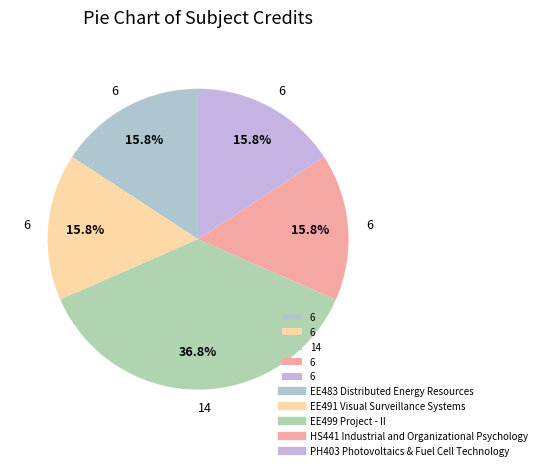

Is there a majority slice in this chart?

No